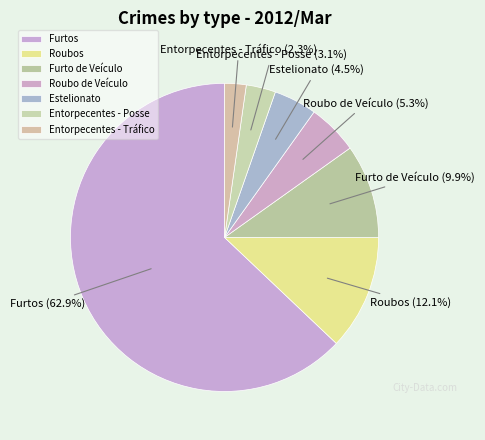

How many segments does this pie chart have?

7